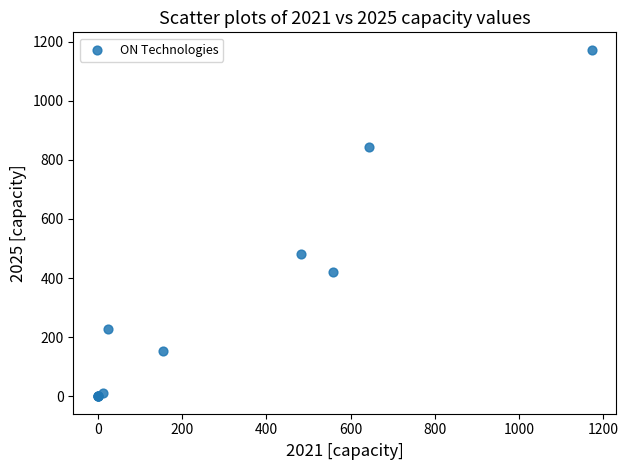

What Y value in the scatter plot is closest to 586?

483.0